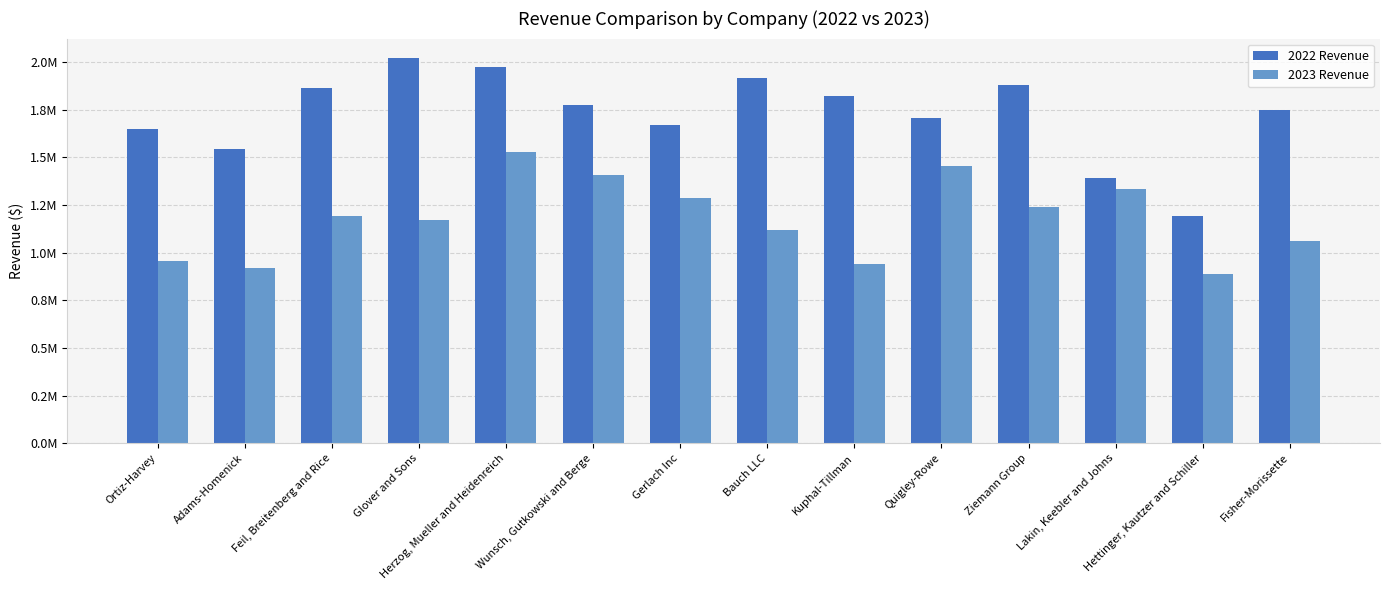

What are all the series names shown in the legend?

2022 Revenue, 2023 Revenue